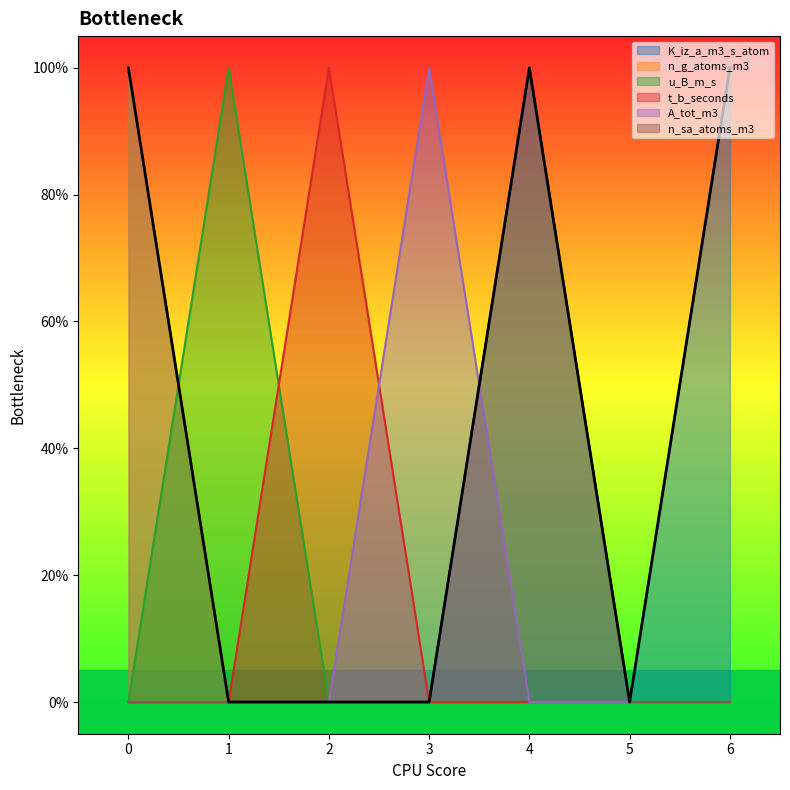

Which category has the highest value in the n_sa_atoms_m3 series?

4